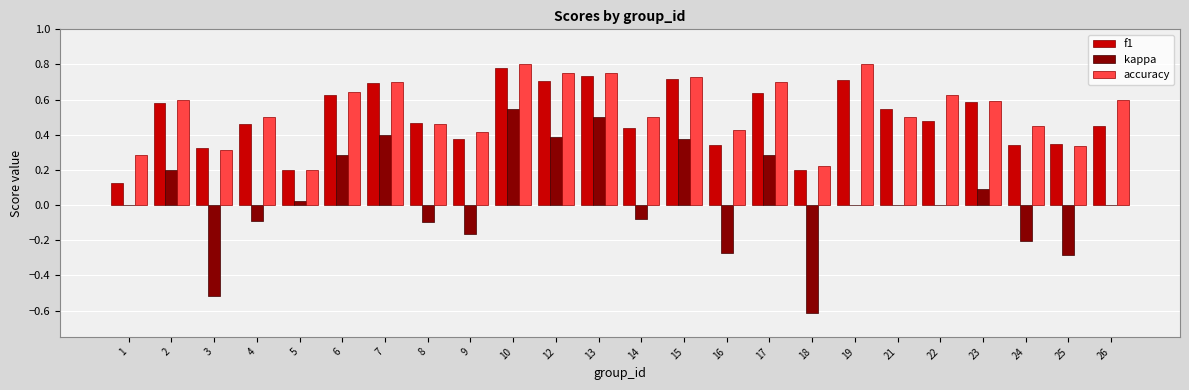

Is the value of accuracy at 22 greater than the value of f1 at 10?

No